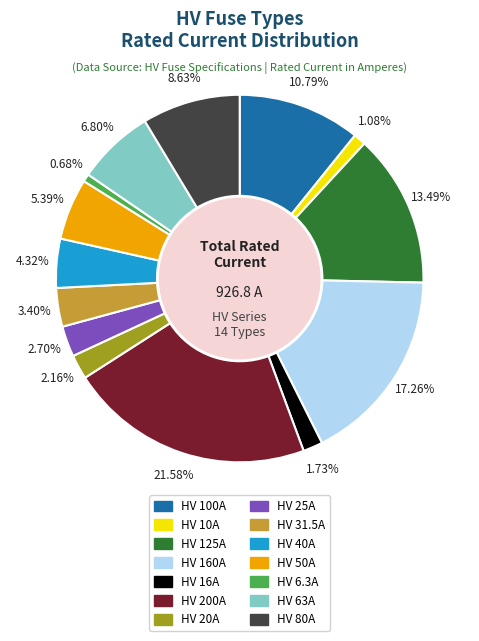

The HV 16A slice represents 2% of the pie. True or false?

True